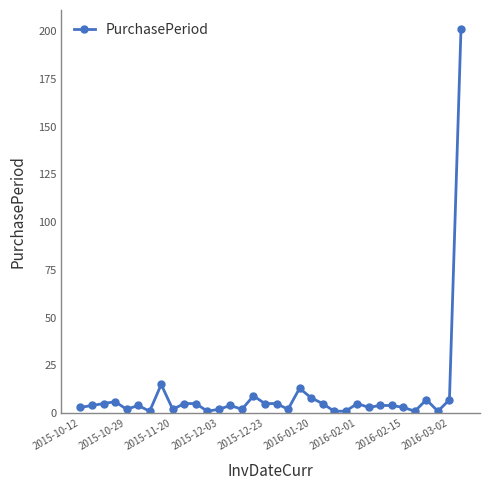

What is the average value?

10